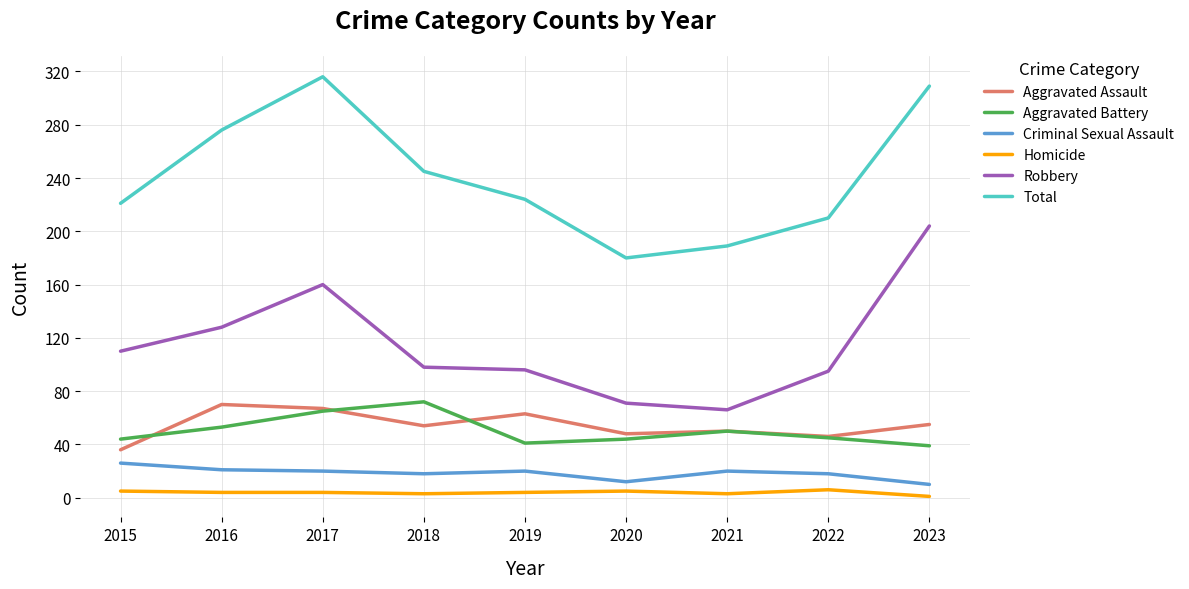

What is the total value across all series at 2018?

490